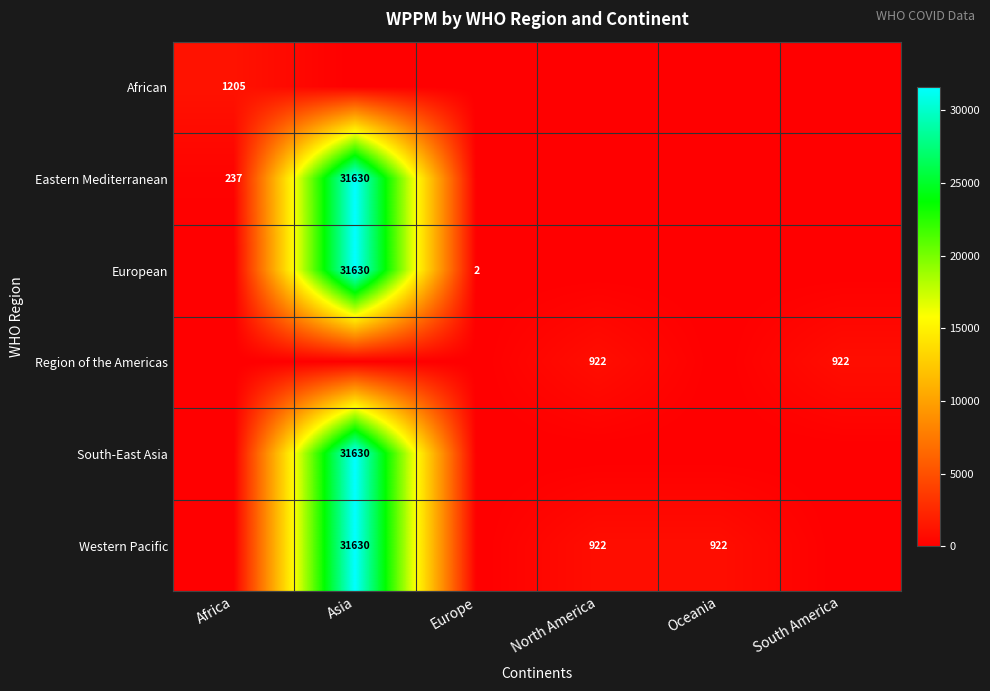

True or false: European has a value of 0 at Europe.

False